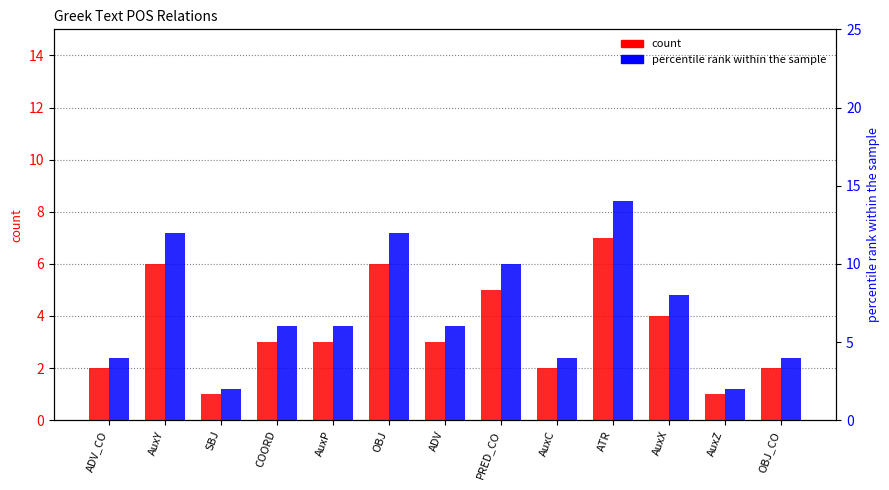

How many bars are there in total?

26